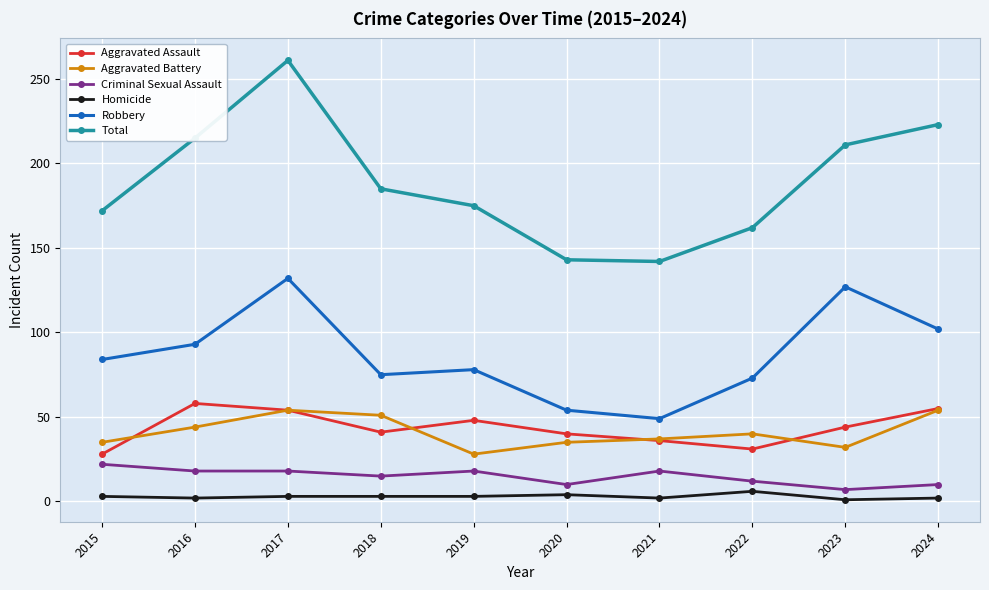

True or false: Robbery has a value of 78 at 2021.

False